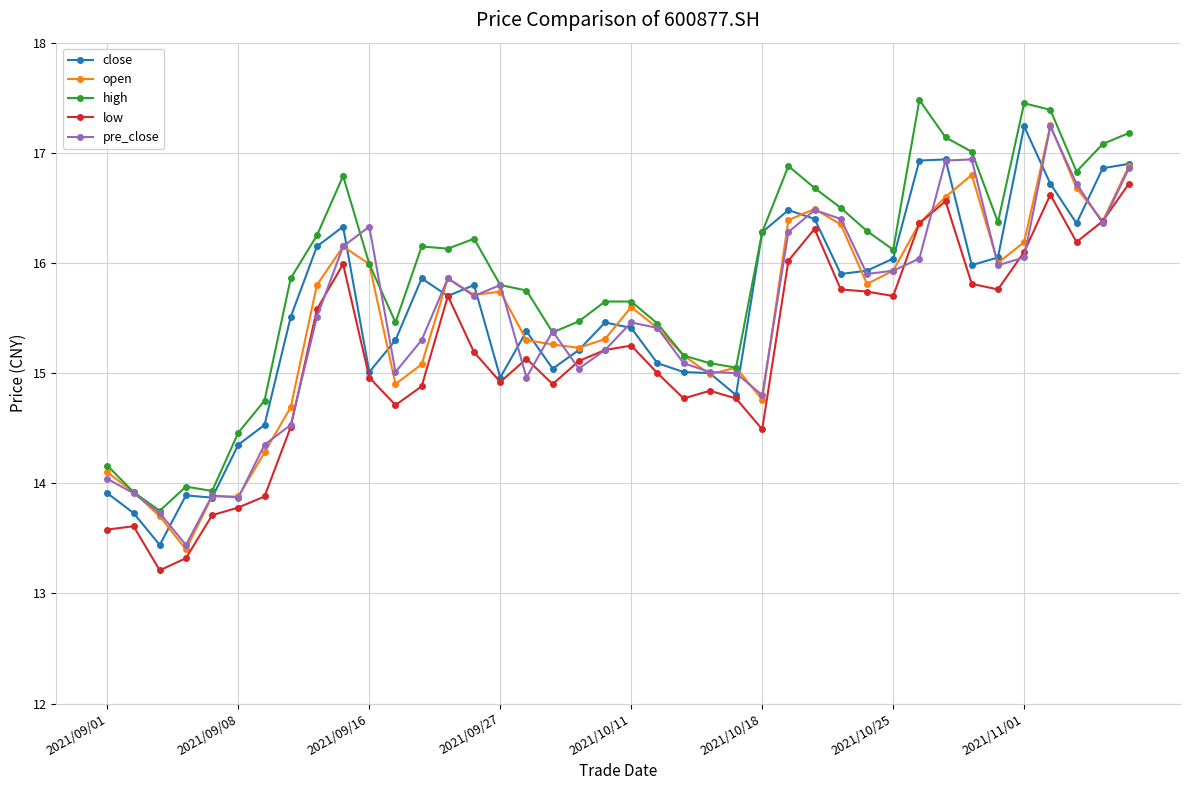

Which series has the largest total across all categories?

high